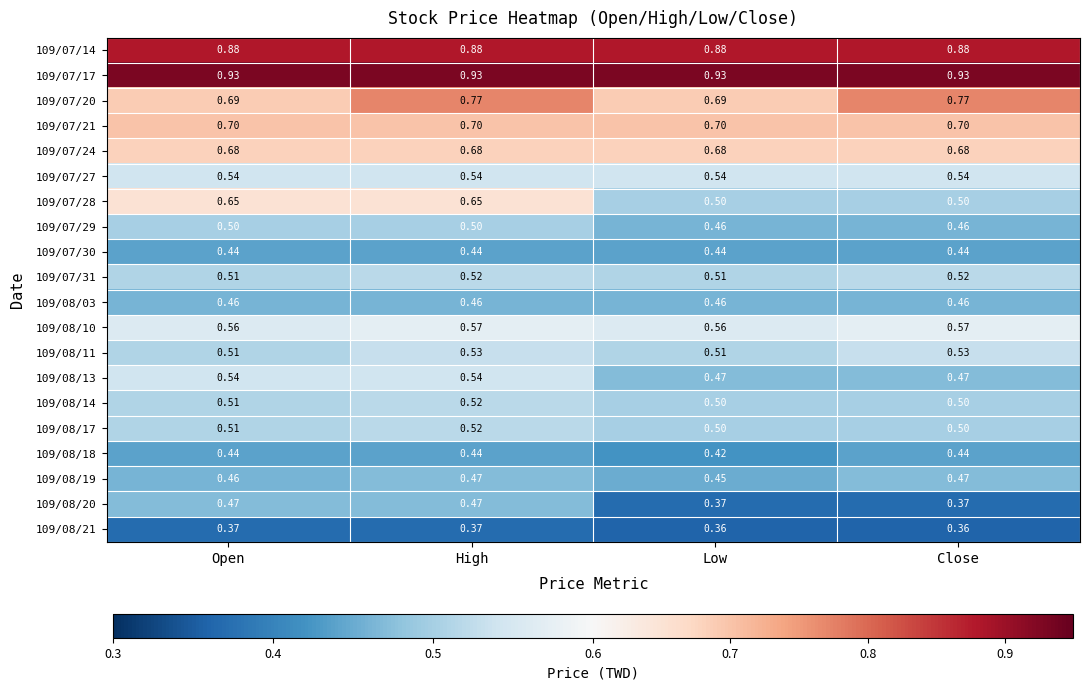

At which category is the sum across all series the highest?

High